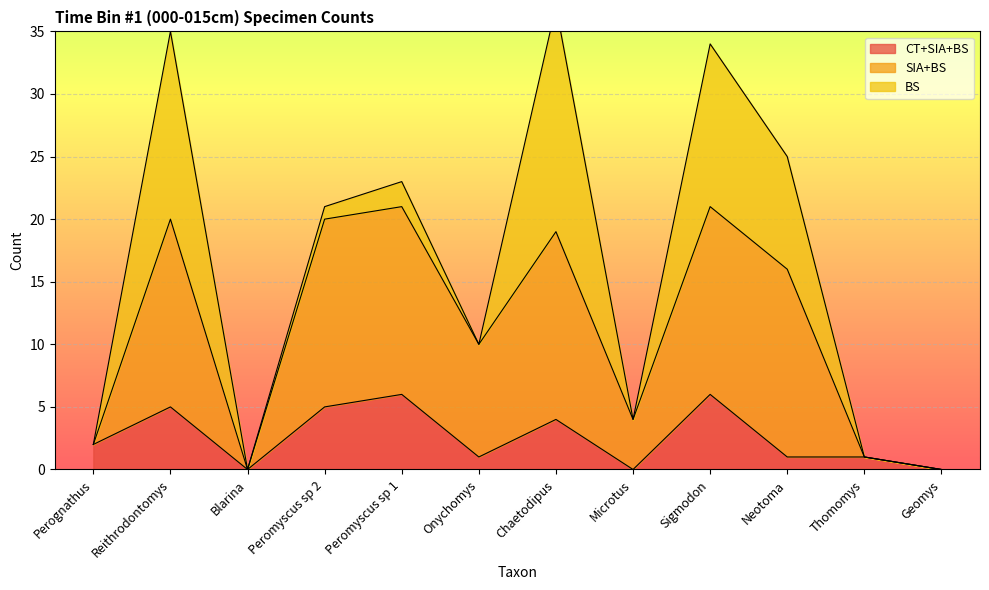

What is the approximate value of SIA+BS at Peromyscus sp 2?

20